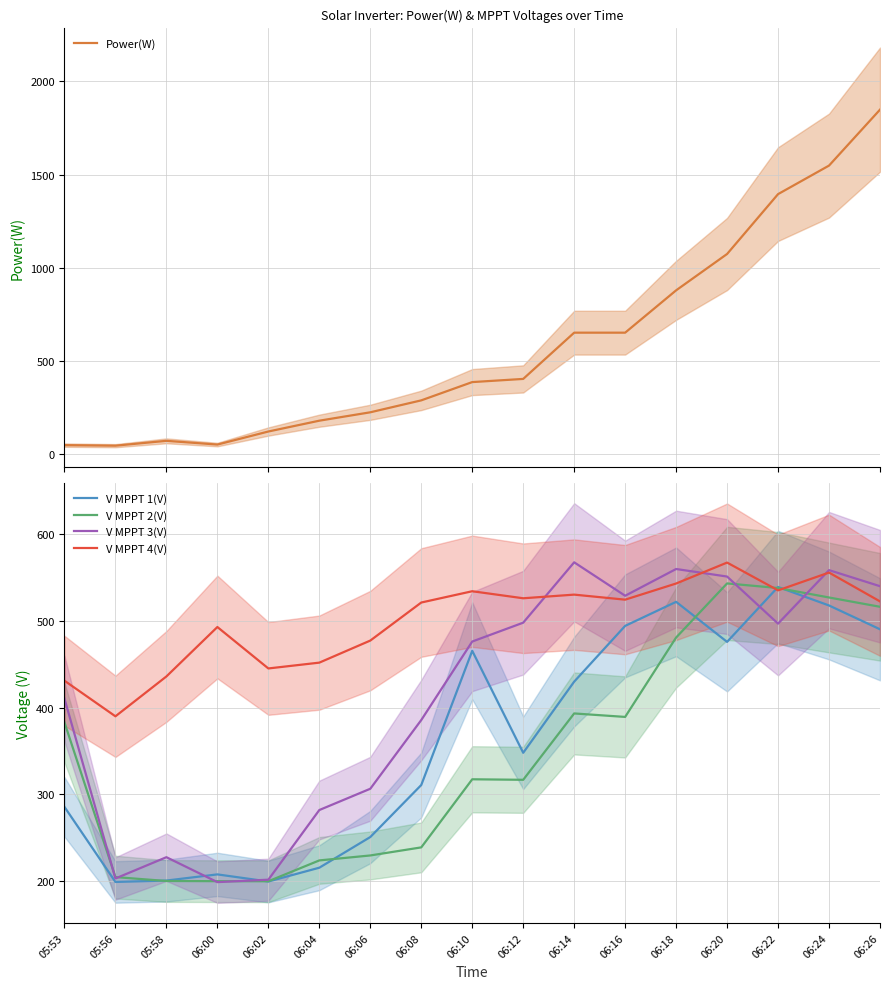

True or false: Power(W) has more than 1 interior local peaks.

False